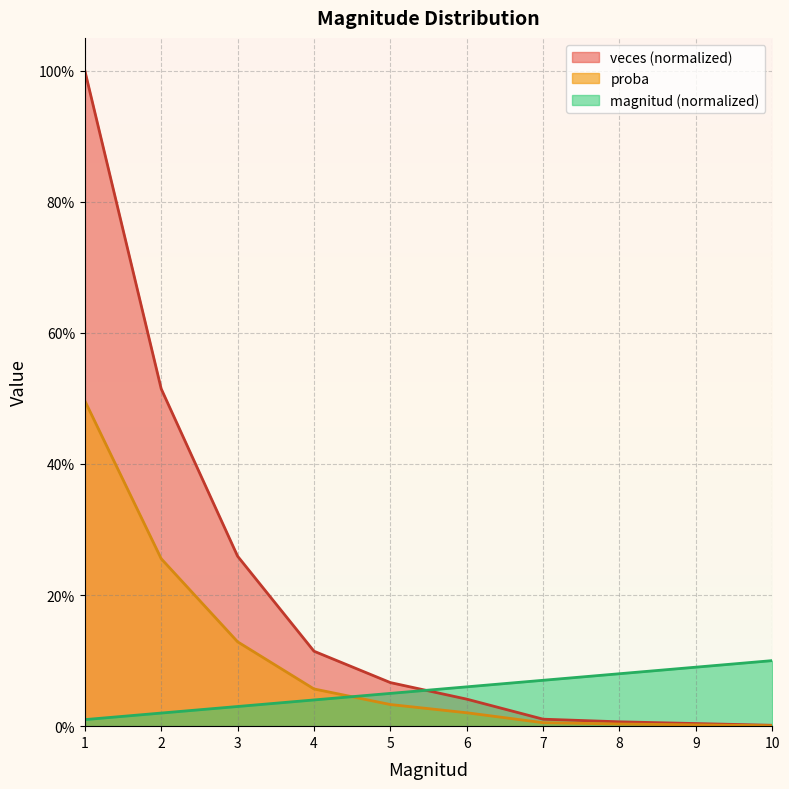

Where is proba nearest to the value 0?

10